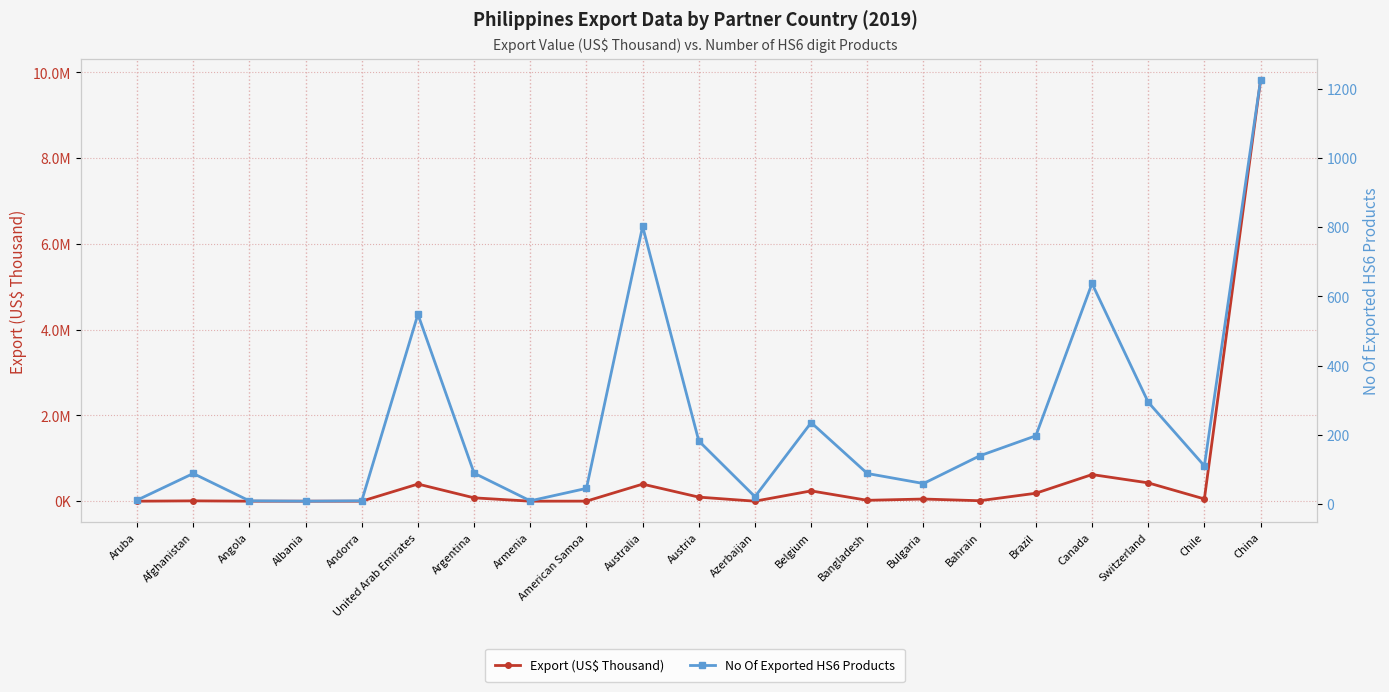

What is the average value of the Export (US$ Thousand) series?

590673.5